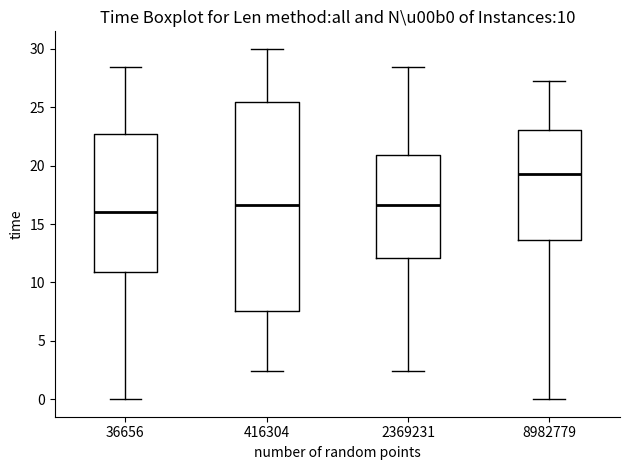

Which box has the highest median line?

8982779